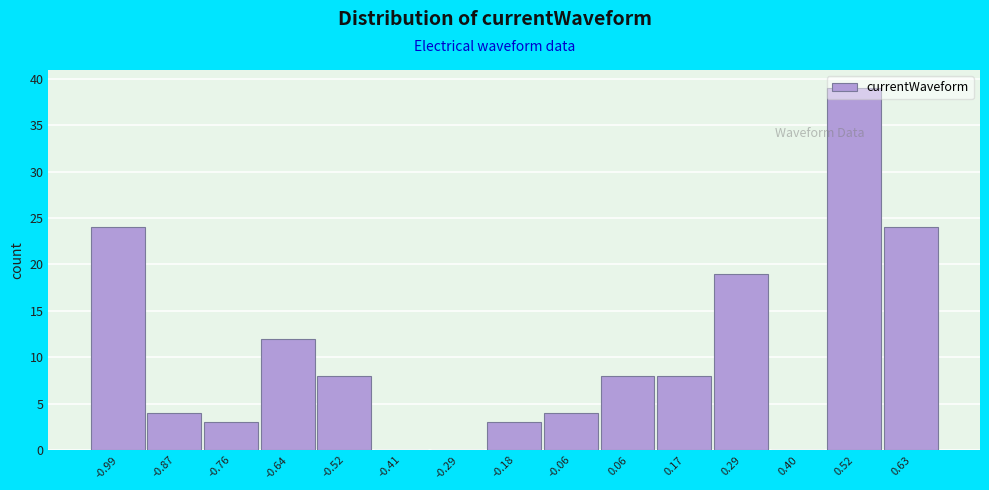

What is the height of the bar covering -0.70 to -0.58 on the x-axis? Neither the bar edges nor the heights are printed on the chart, so give them approximately, as read against the axes.

12